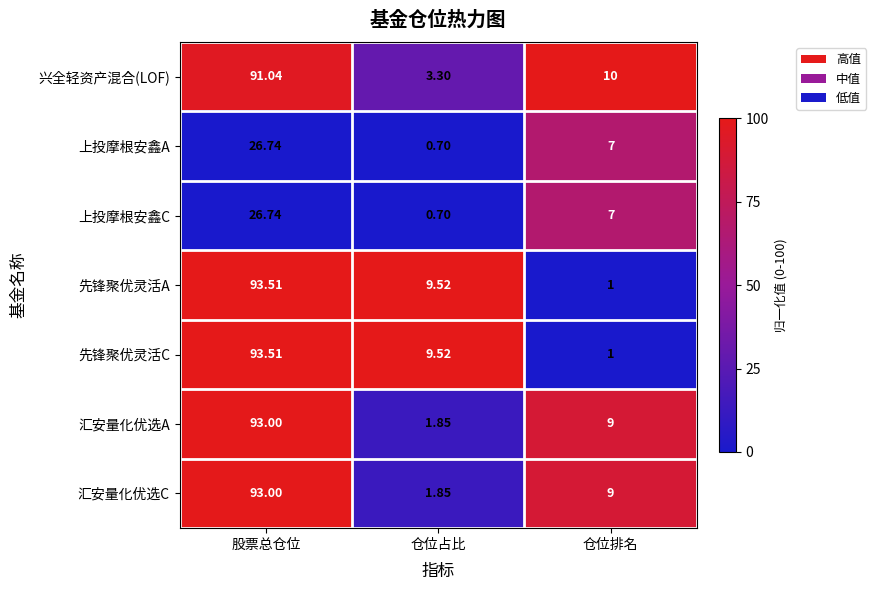

Where is 上投摩根安鑫A nearest to the value 13?

仓位排名